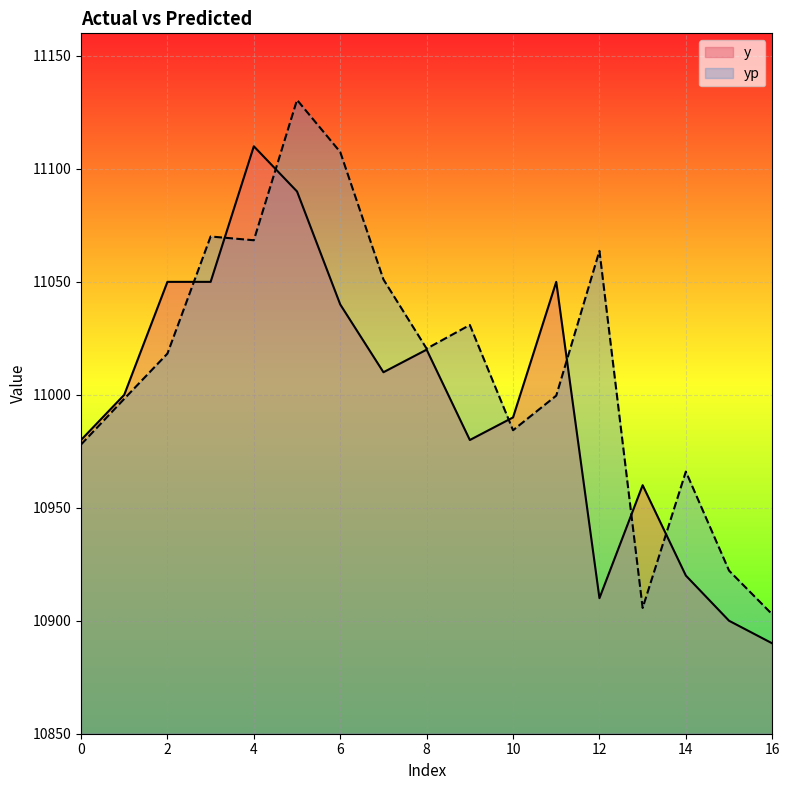

At how many categories does at least one series exceed 11112?

1